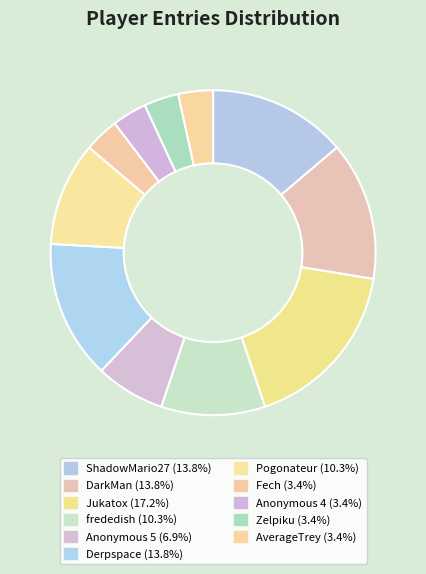

What percentage is the Pogonateur slice, to the nearest percent?

10%